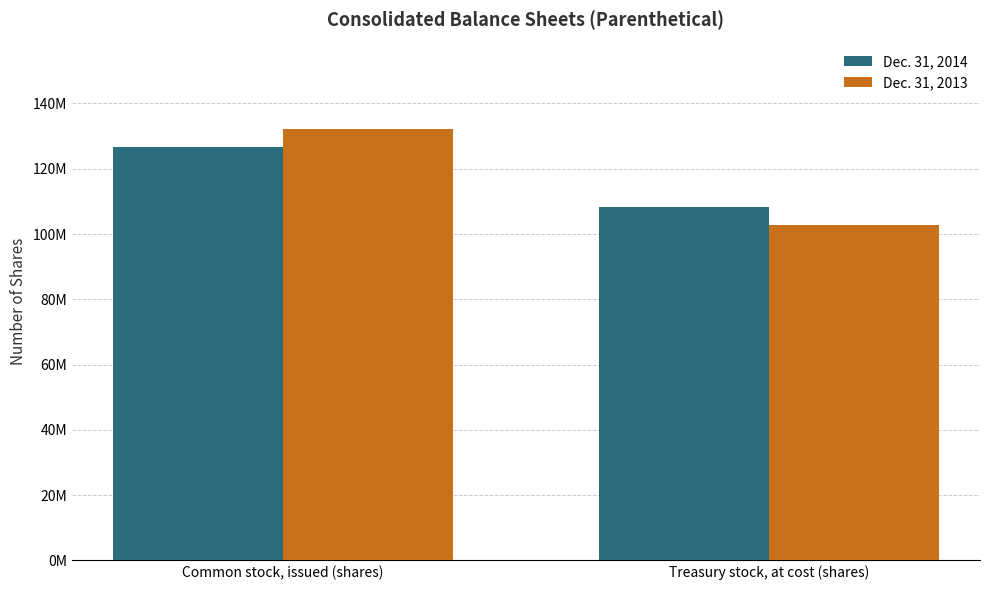

Which series has the widest spread of values?

Dec. 31, 2013